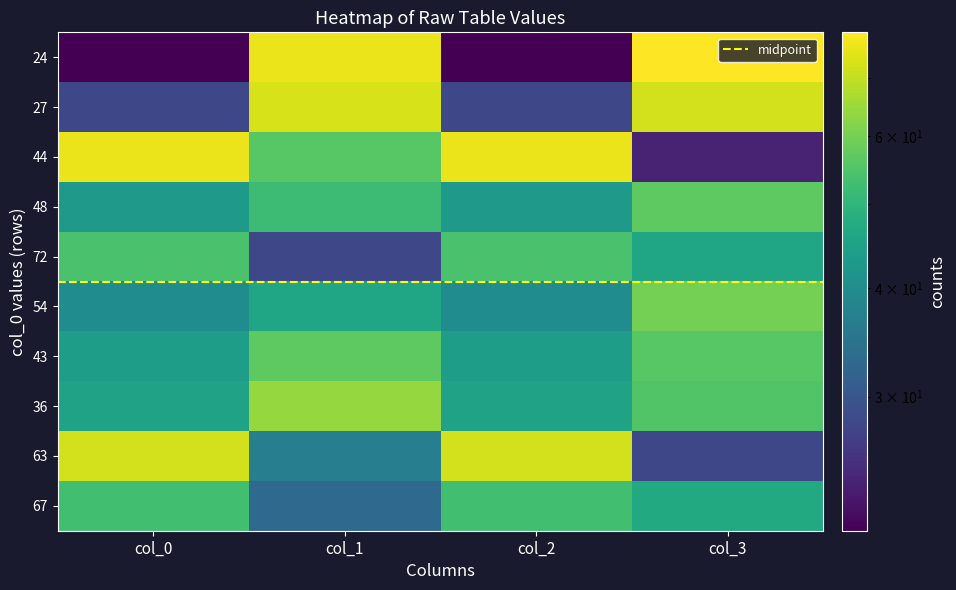

Which series has the widest spread of values?

24